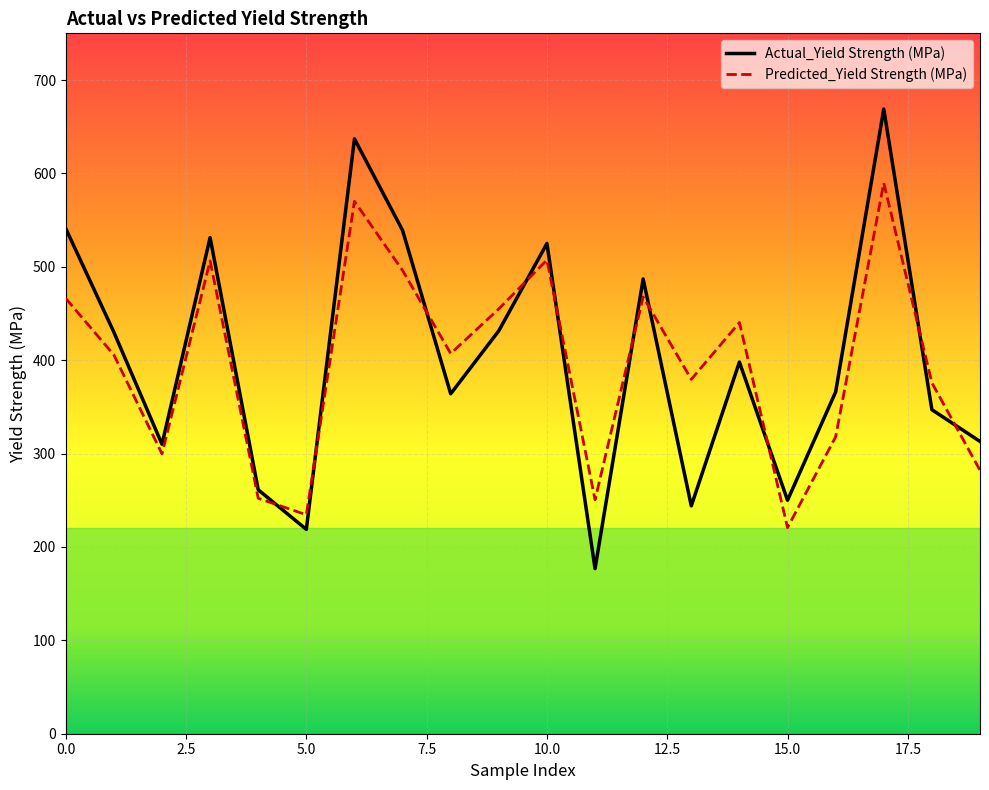

What is the average value of the Actual_Yield Strength (MPa) series?

402.0